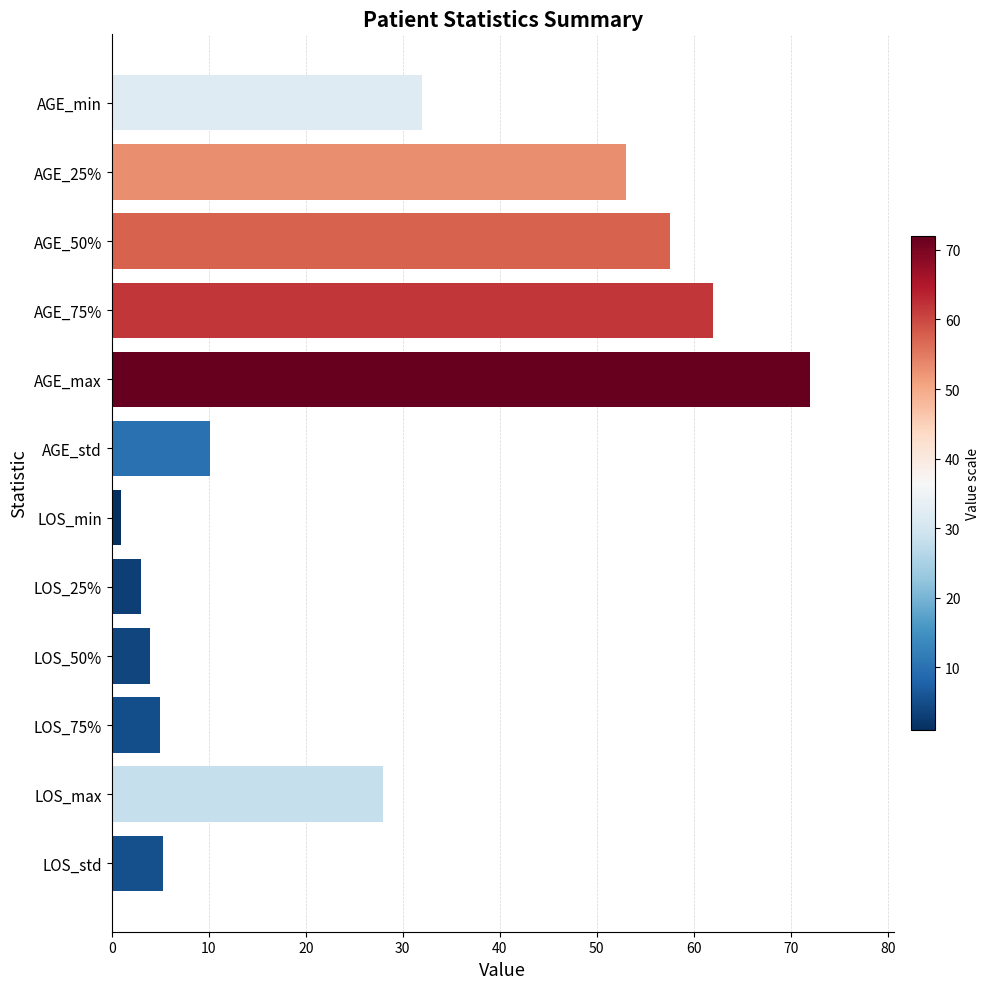

How many series are shown in this chart?

1